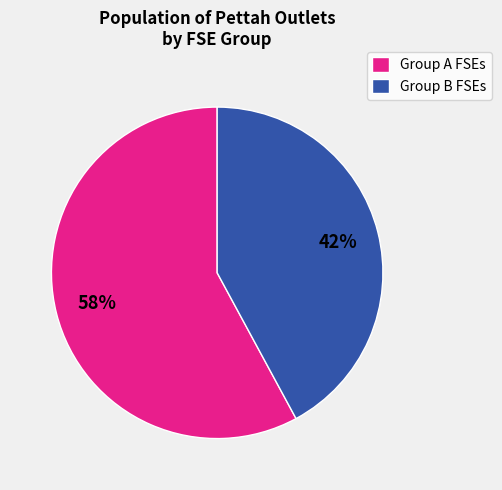

Combined, do Group A FSEs and Group B FSEs account for over 50%?

Yes